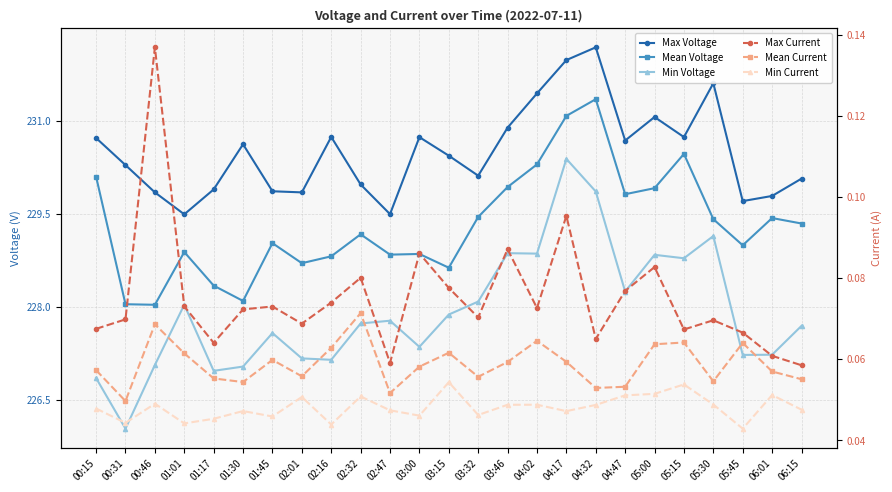

Does the chart have visible grid lines?

Yes